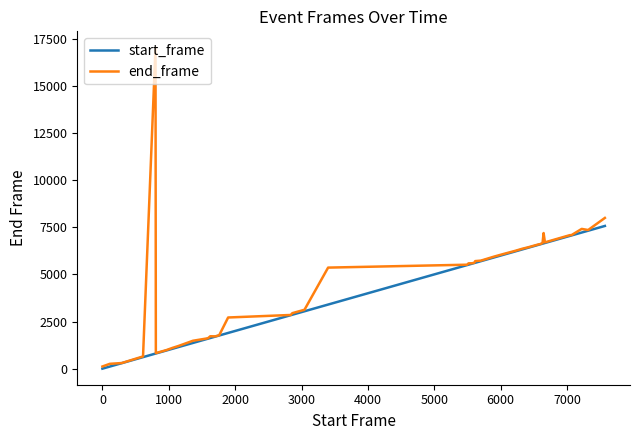

Which series has the largest range (max minus min)?

end_frame